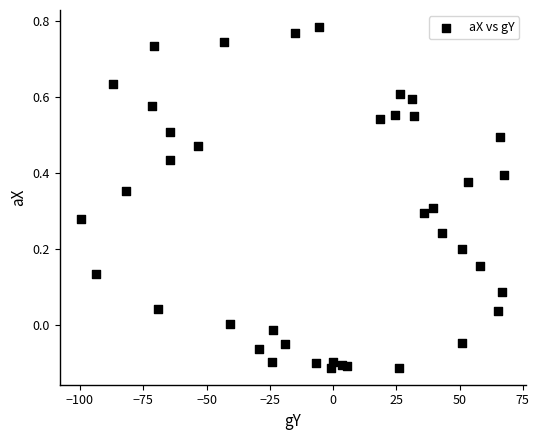

What is the range of X values (max minus min)?

167.4